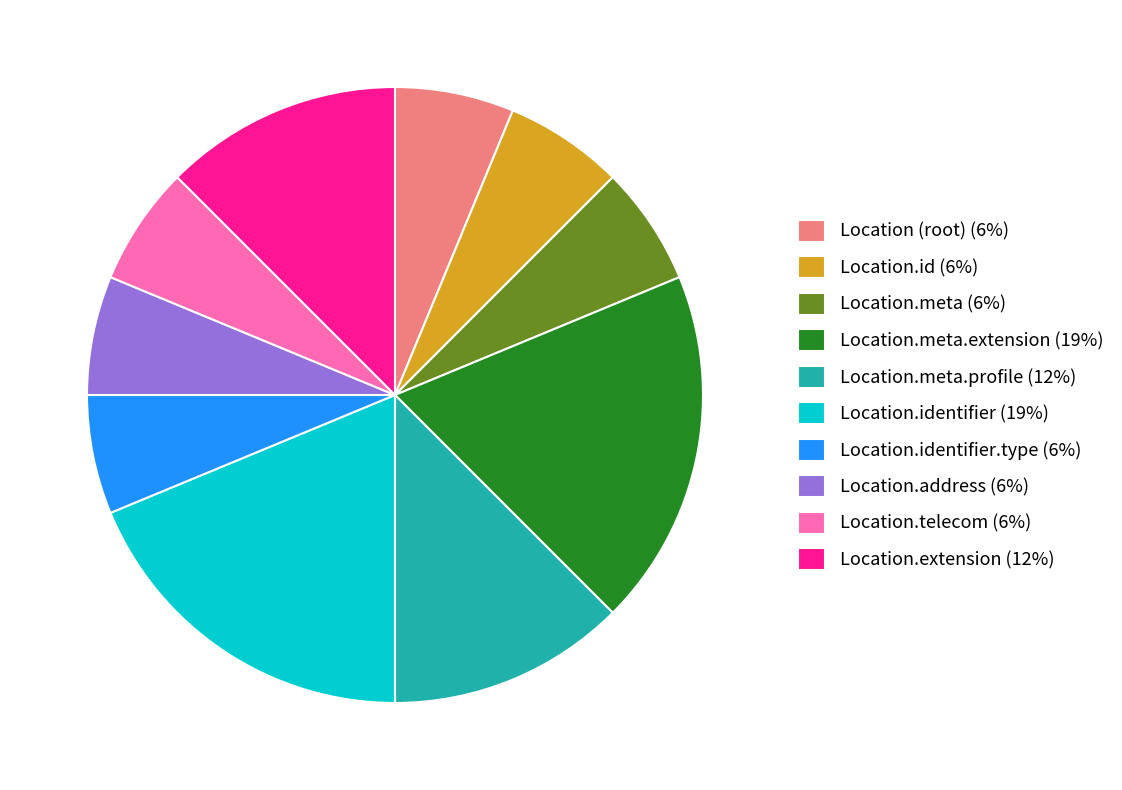

Is the sum of Location.address (6%) and Location.id (6%) greater than half?

No